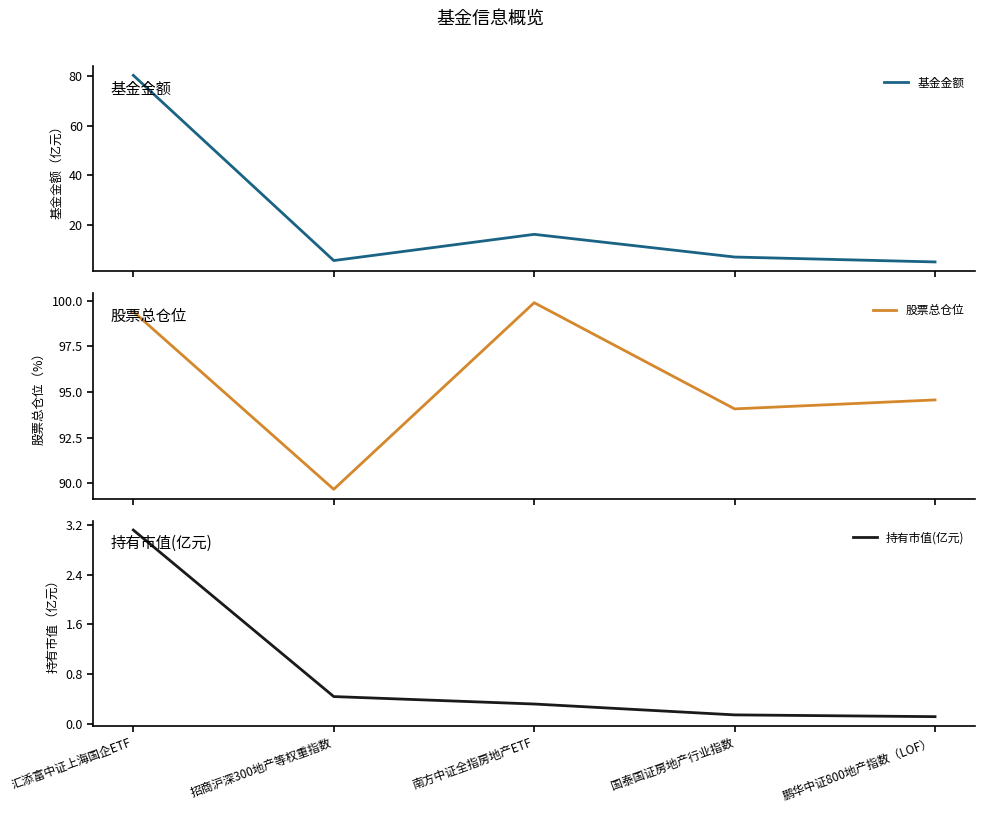

The 持有市值(亿元) series shows 0.1 at 南方中证全指房地产ETF. True or false?

False